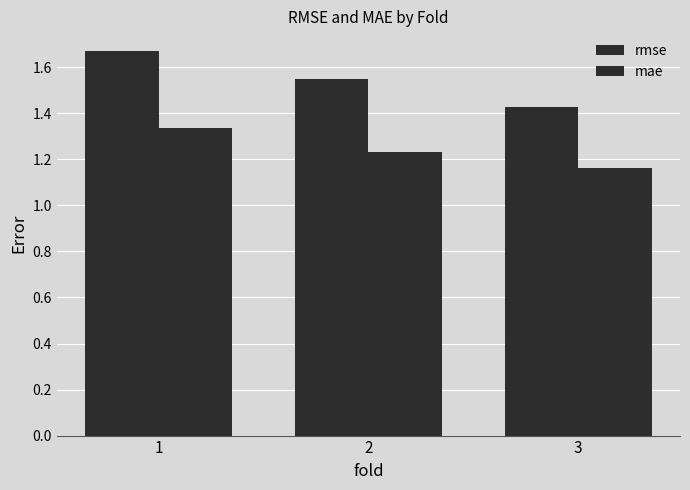

True or false: mae has a value of 1.3 at 1.

True